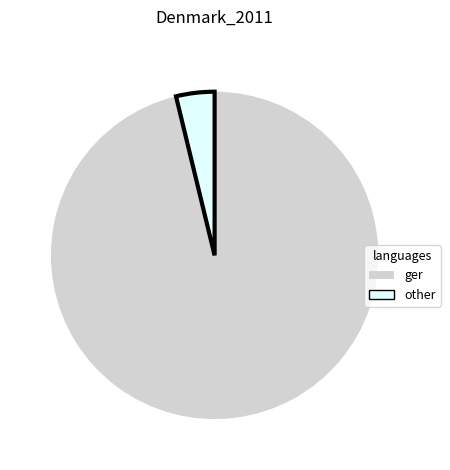

Which slice is the smallest?

other